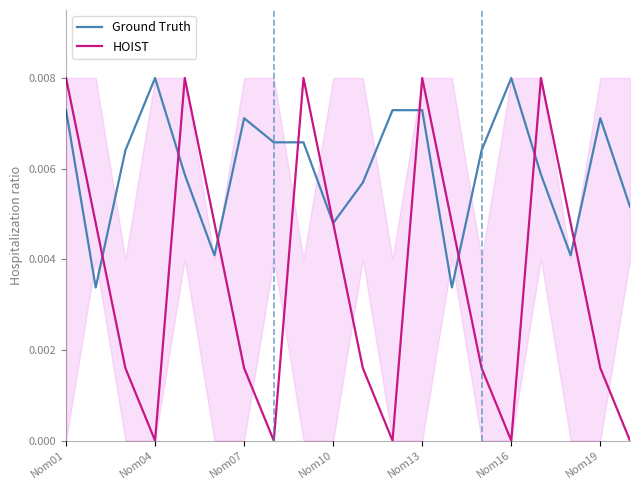

In HOIST, how many points are lower than both neighbors (excluding endpoints)?

4